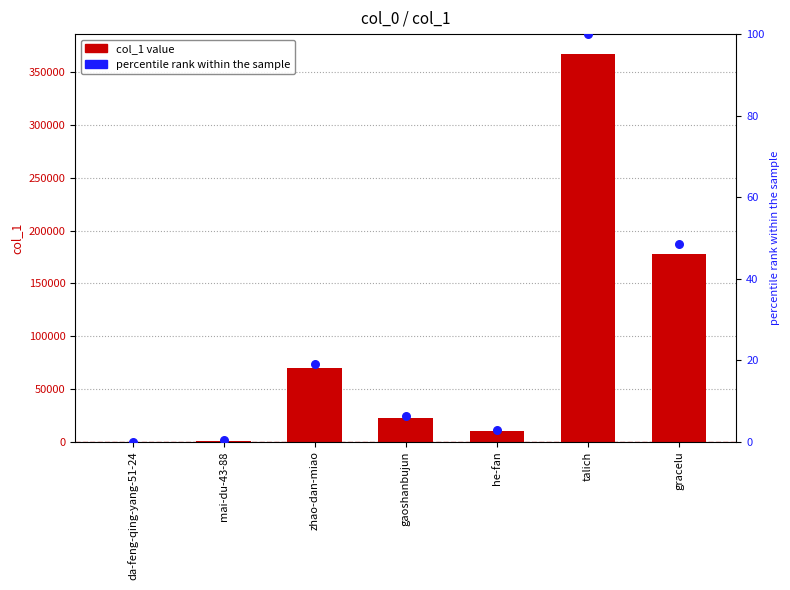

At how many categories does at least one series exceed 339865?

1